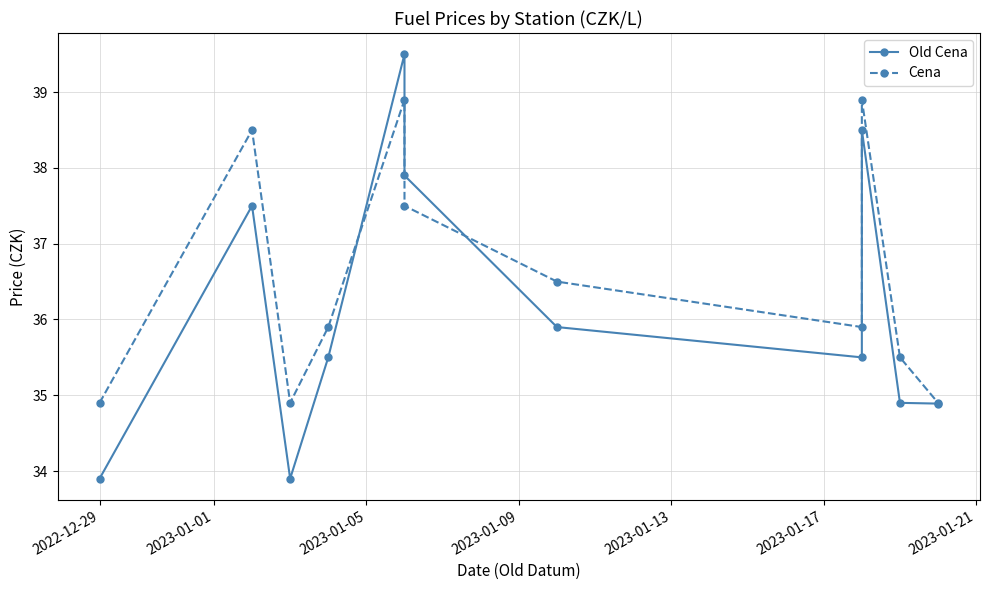

Which series has the widest spread of values?

Old Cena